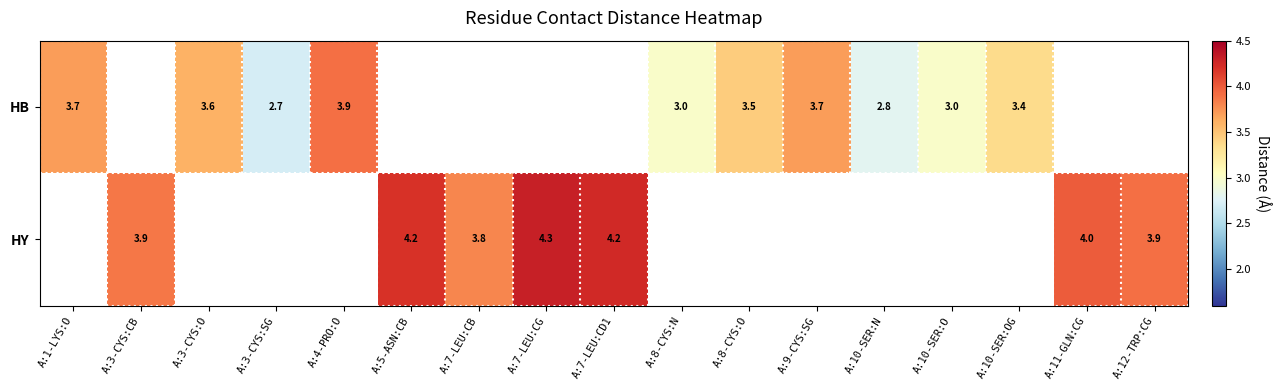

True or false: HY has a value of 4.2 at A:7-LEU:CD1.

True